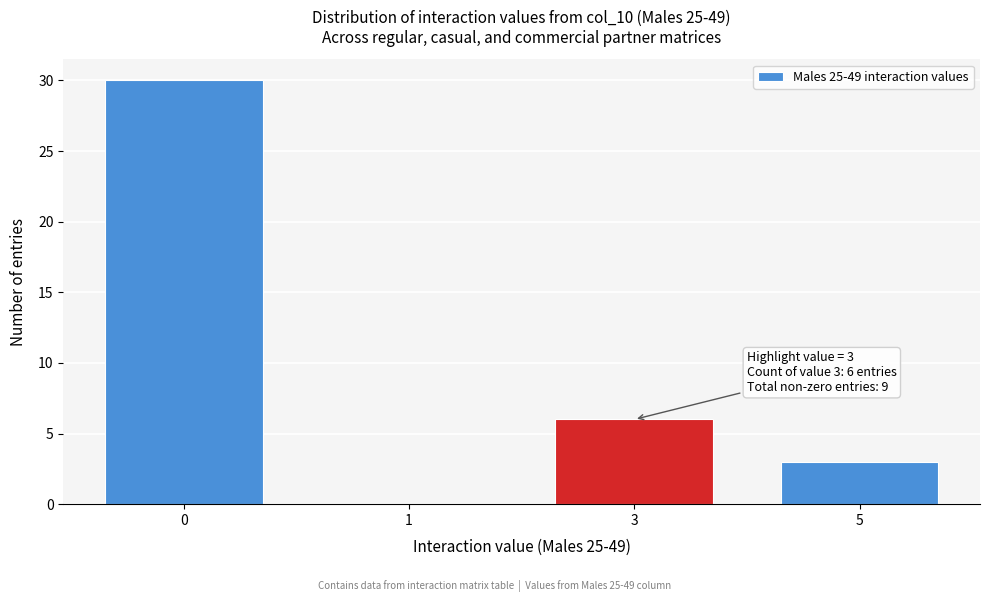

Reading left to right, what are all the values shown in this chart?

0=30	1=0	3=6	5=3